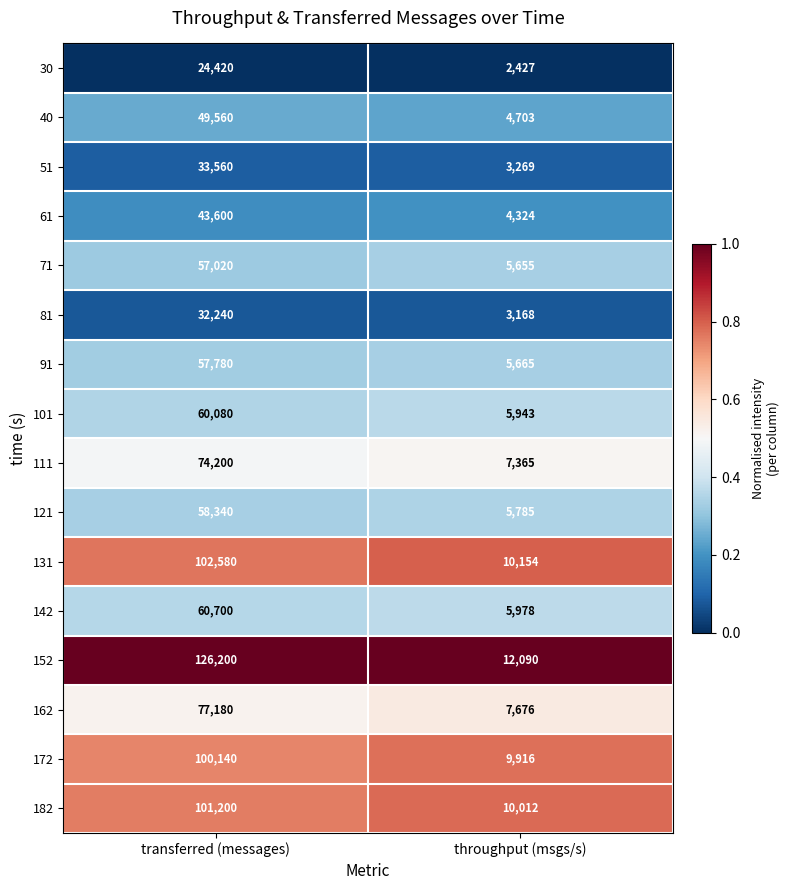

What is the difference between the 182 values at throughput (msgs/s) and transferred (messages)?

91188